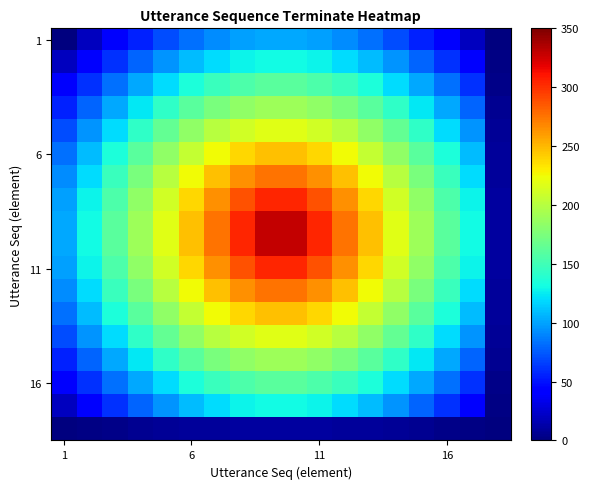

How many series are shown in this chart?

18